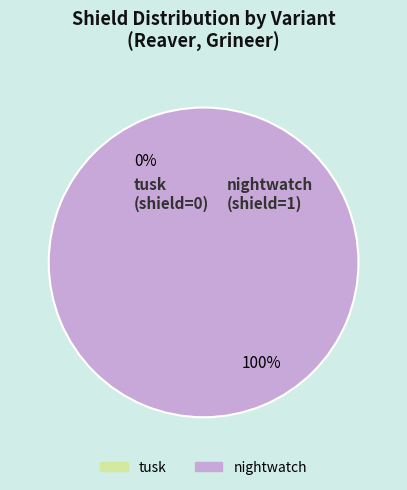

Which slice is the smallest?

tusk